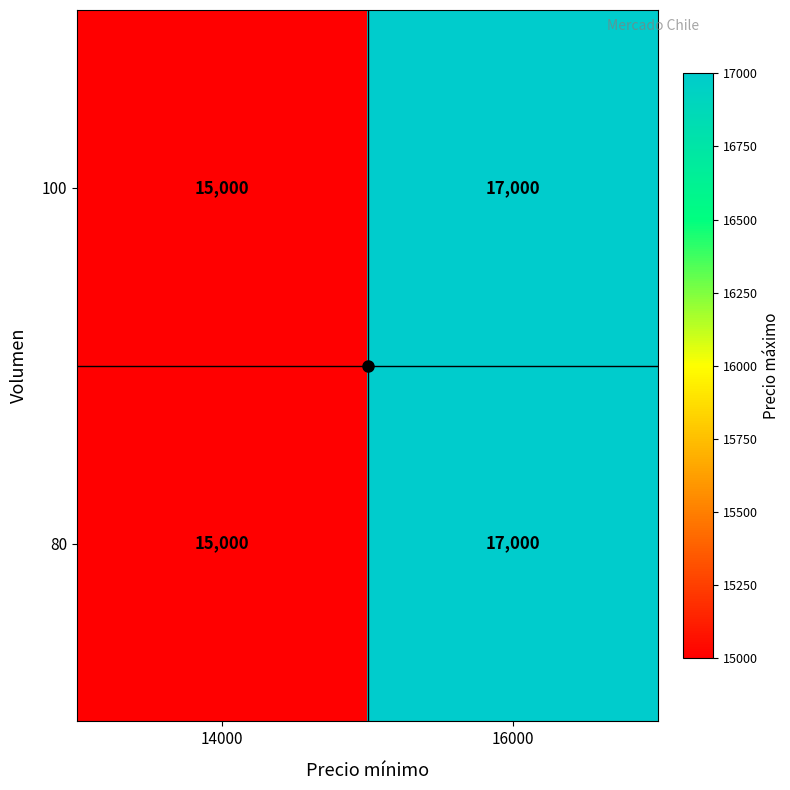

What is the approximate value of 100 at 16000?

17000